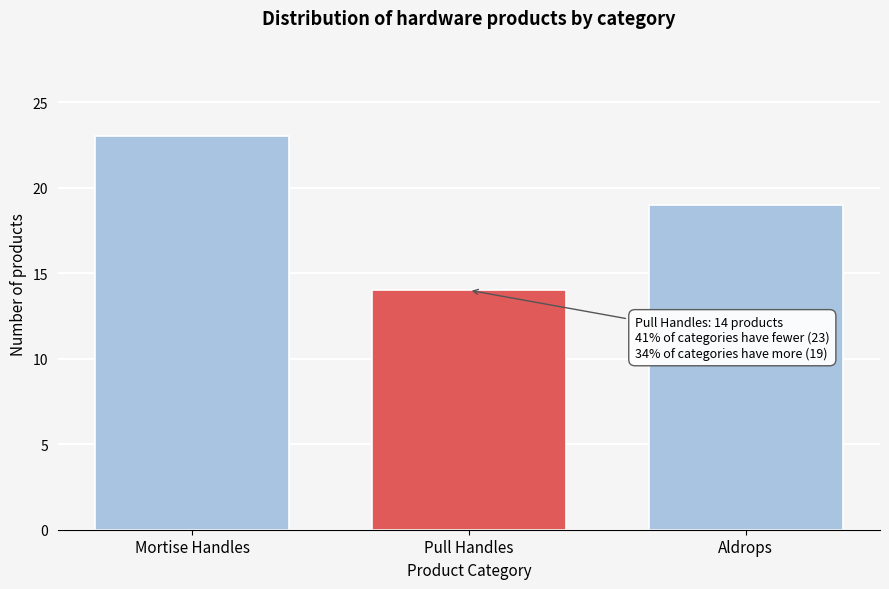

Reading left to right, transcribe all the data shown in this chart.

Mortise Handles=23	Pull Handles=14	Aldrops=19